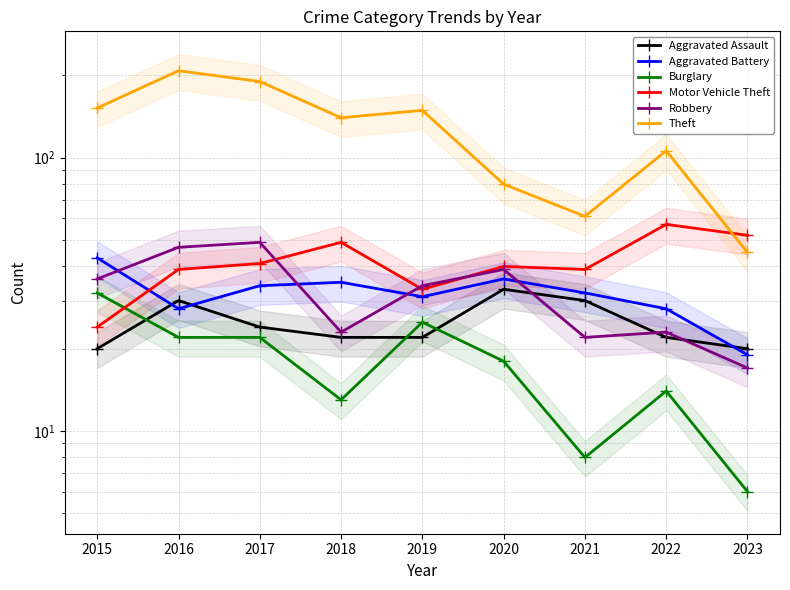

The value of Burglary at 2022 is 5. True or false?

False